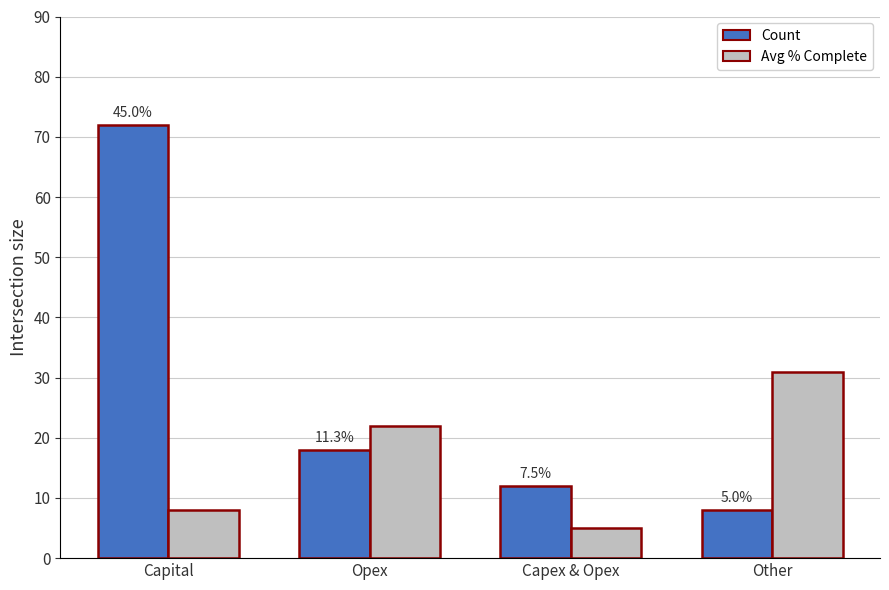

What is the sum of the Avg % Complete values at Other and Capital?

39